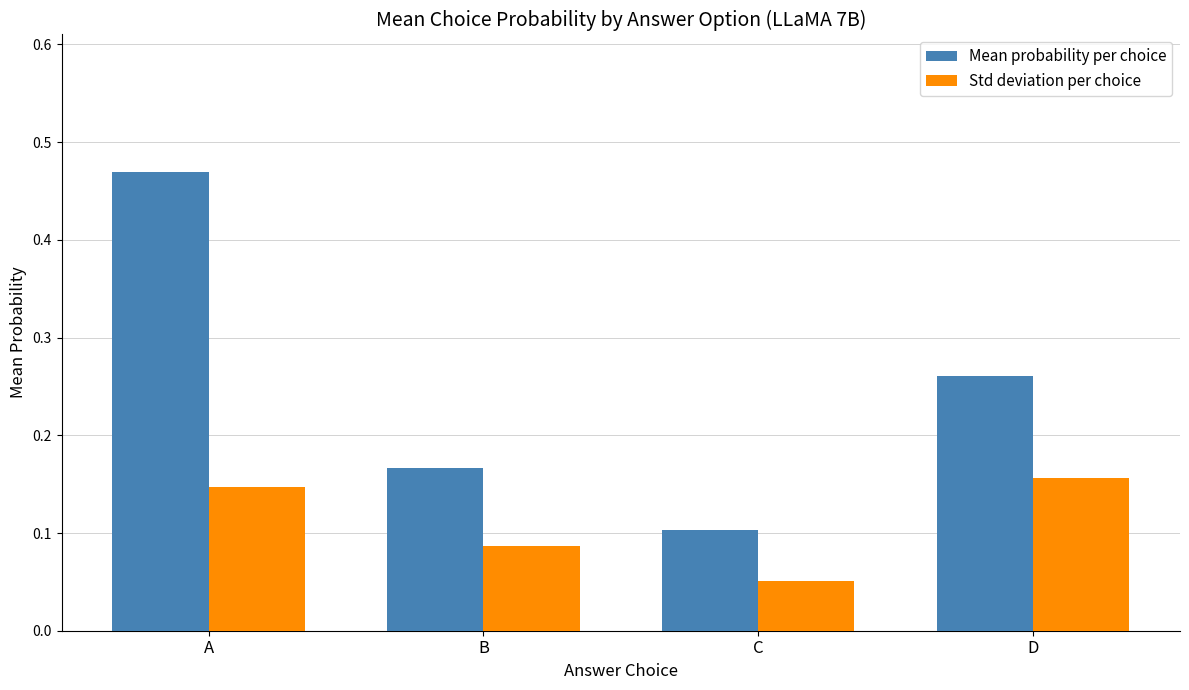

Which category has the highest value in the Mean probability per choice series?

A